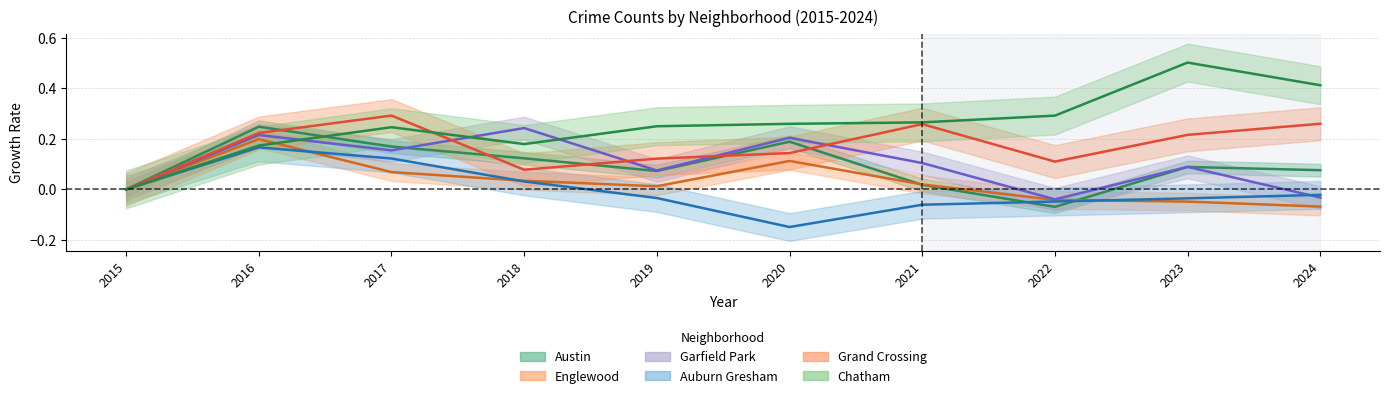

The Garfield Park series shows 0.1 at 2023. True or false?

True